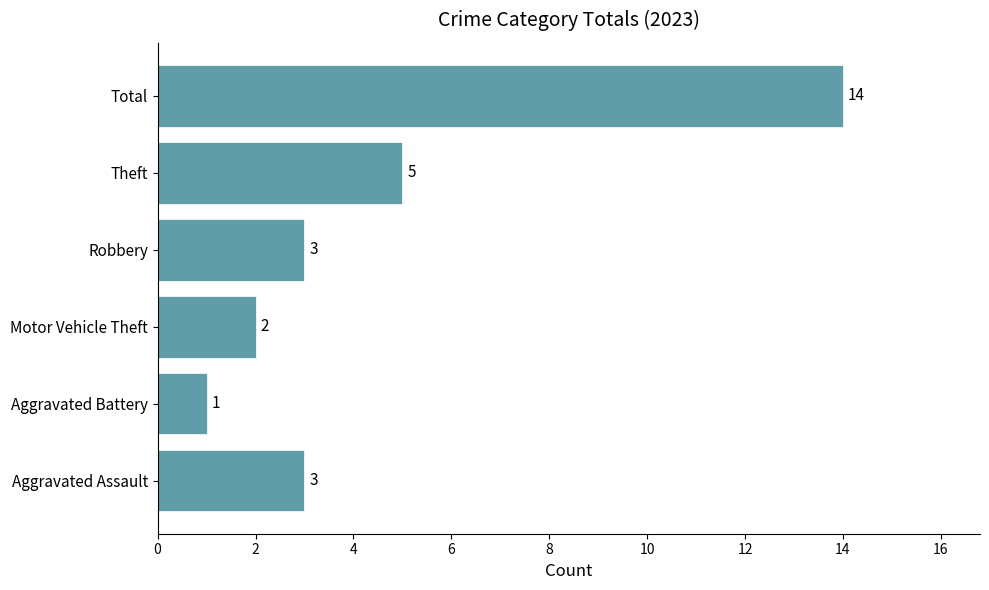

Count the number of data series in this chart.

1